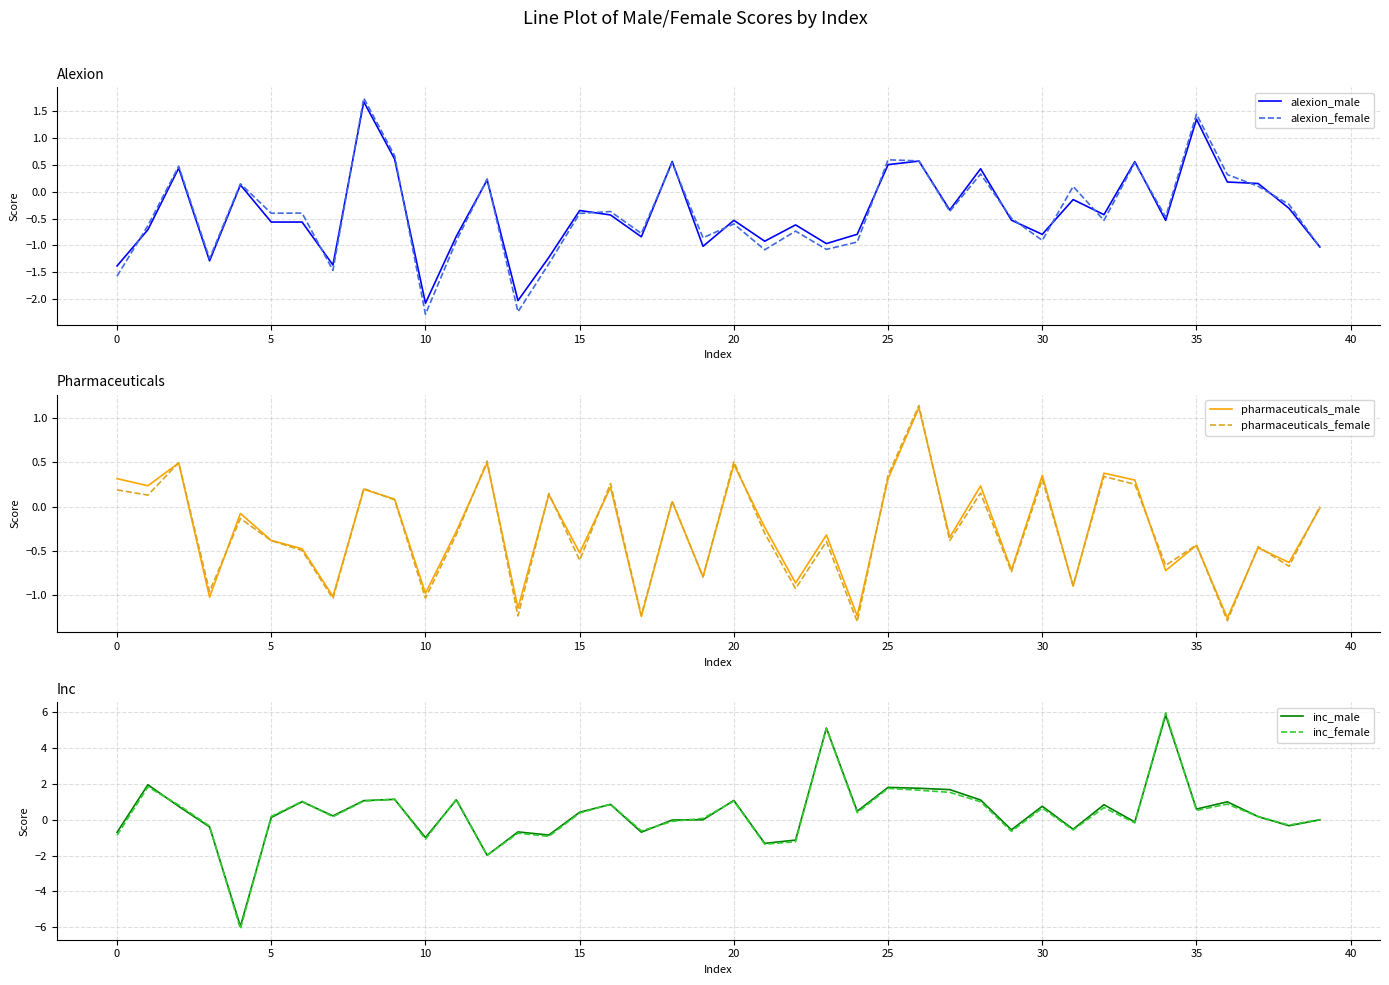

True or false: pharmaceuticals_male and alexion_male cross at least once.

True